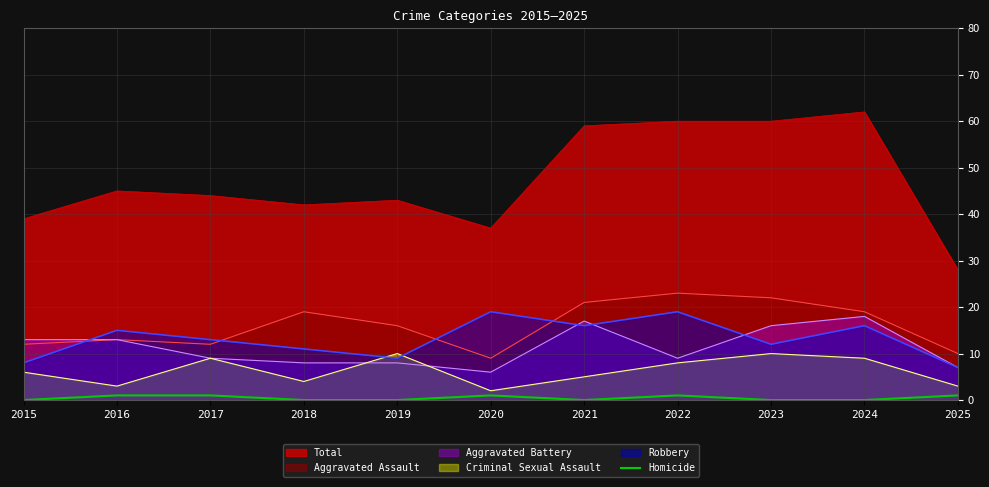

True or false: Aggravated Battery and Homicide intersect in this chart.

False